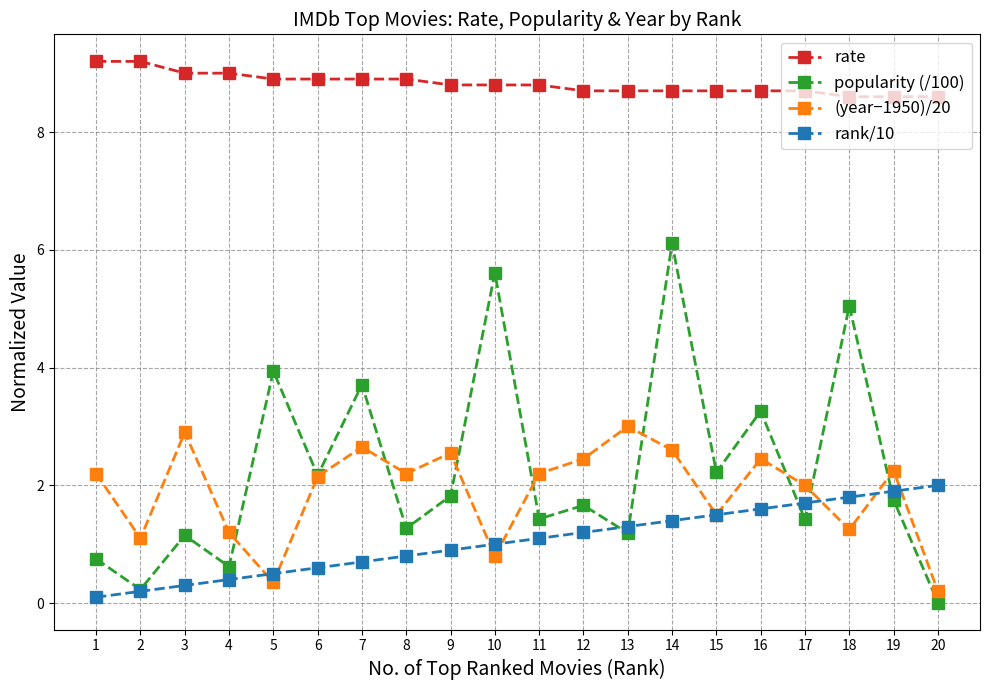

What are all the series names shown in the legend?

rate, popularity (/100), (year−1950)/20, rank/10